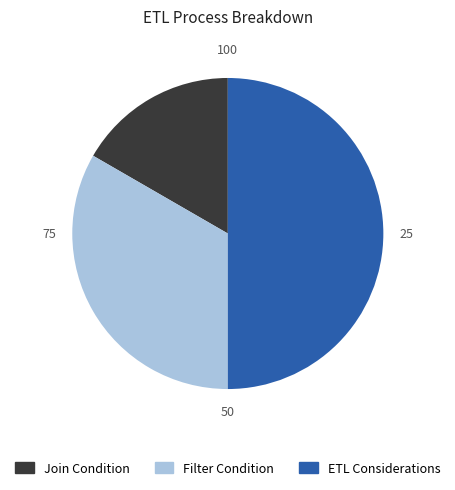

Between ETL Considerations and Filter Condition, which is larger?

ETL Considerations